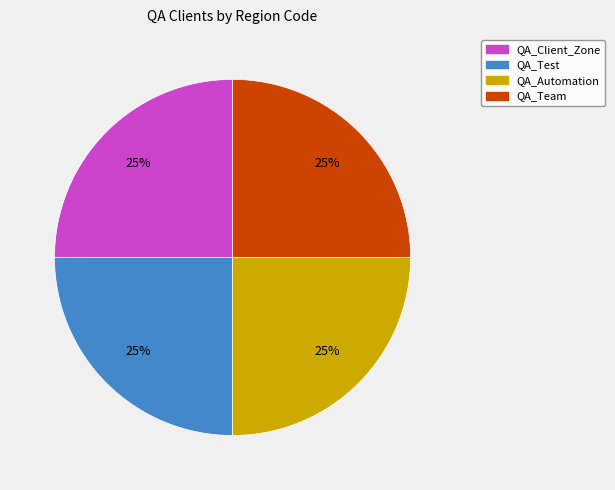

True or false: QA_Team accounts for 15% of the total.

False